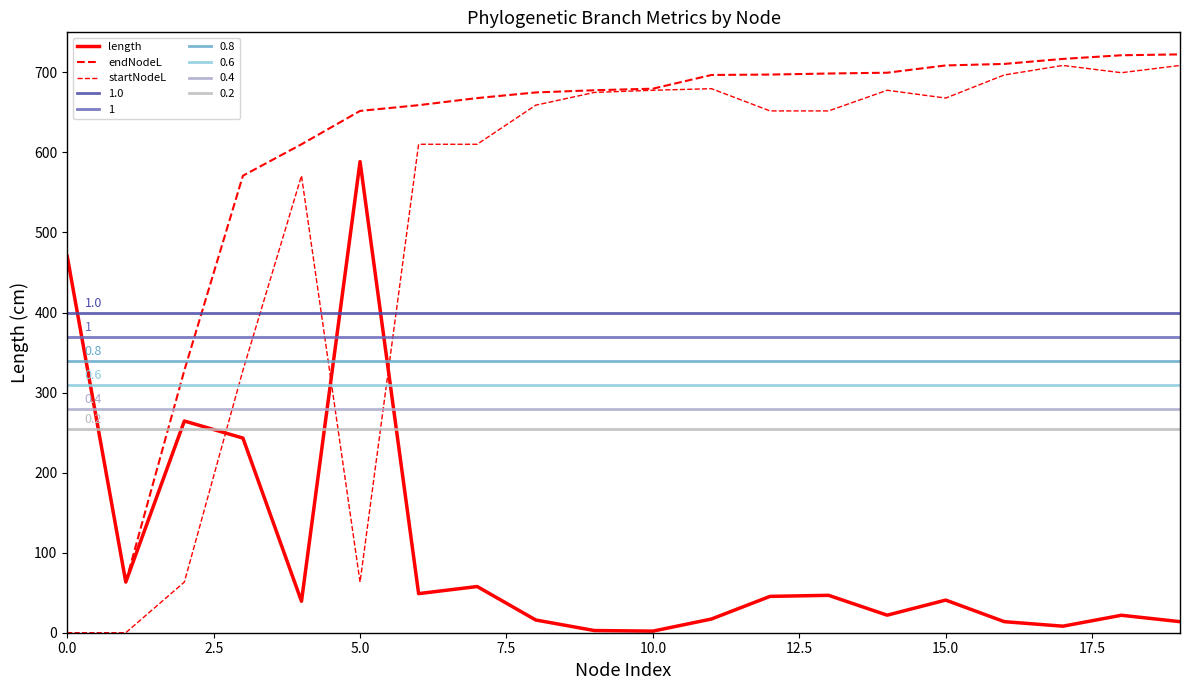

What position from the left is 15?

16